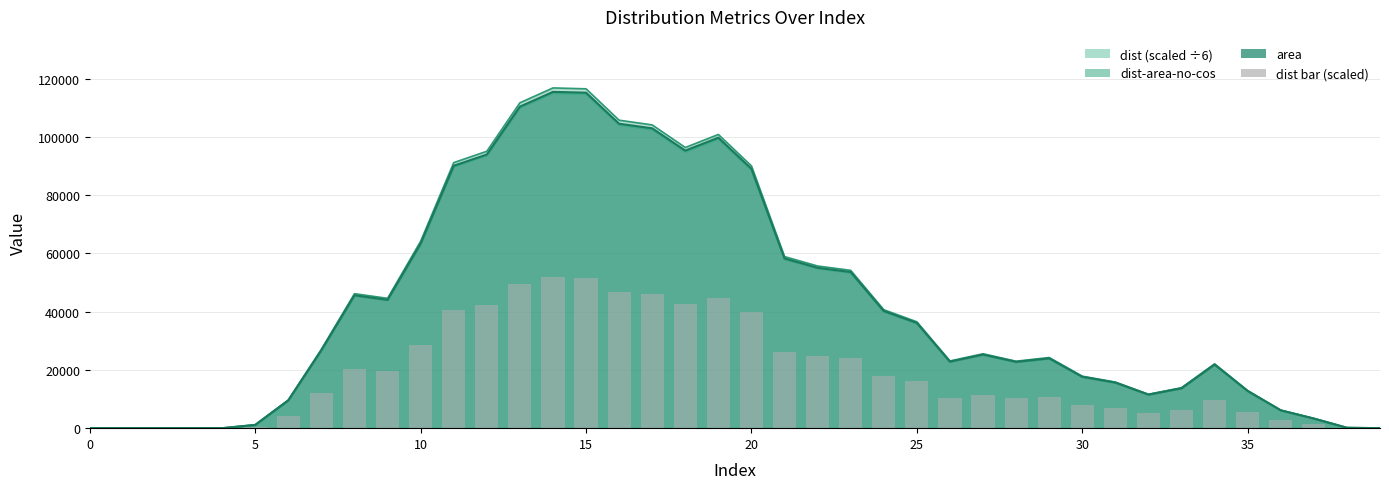

Reading right to left, extract all data points from this chart.

0.0	63.8	1480.7	2739.5	5717.9	9787.6	6149.9	5161.7	7016.0	7909.9	10748.3	10190.6	11322.0	10227.7	16184.7	18022.0	24014.6	24676.3	26108.1	39905.0	44694.1	42710.2	46149.1	46862.6	51641.1	51775.6	49512.2	42136.4	40409.4	28436.9	19758.8	20460.8	12010.6	4283.6	500.3	0.0	0.0	0.0	0.0	0.0